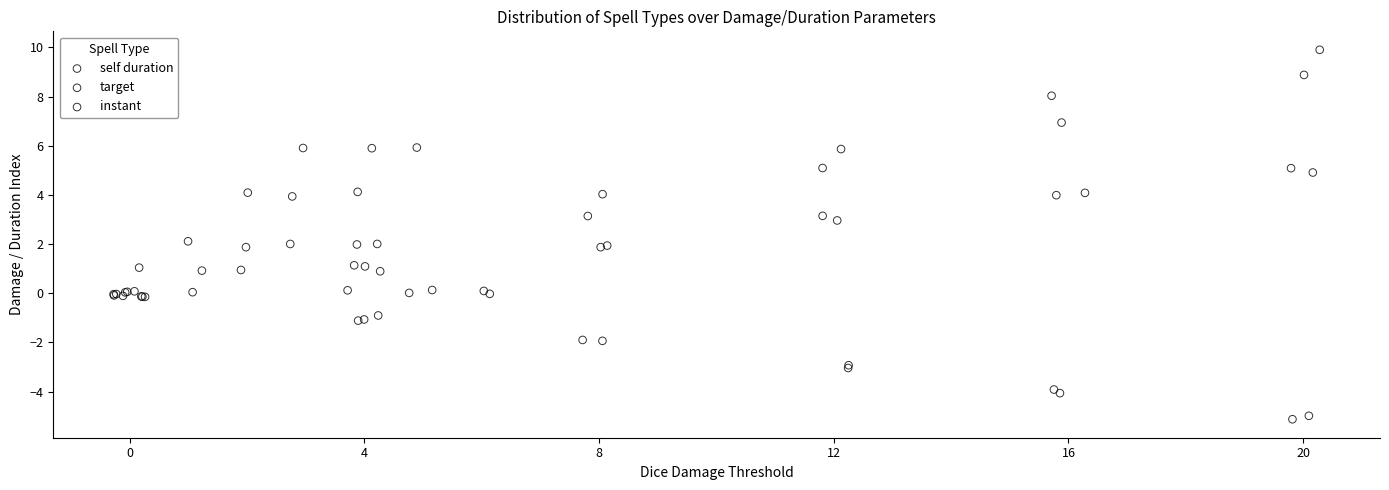

Which series contains the highest Y value?

self duration